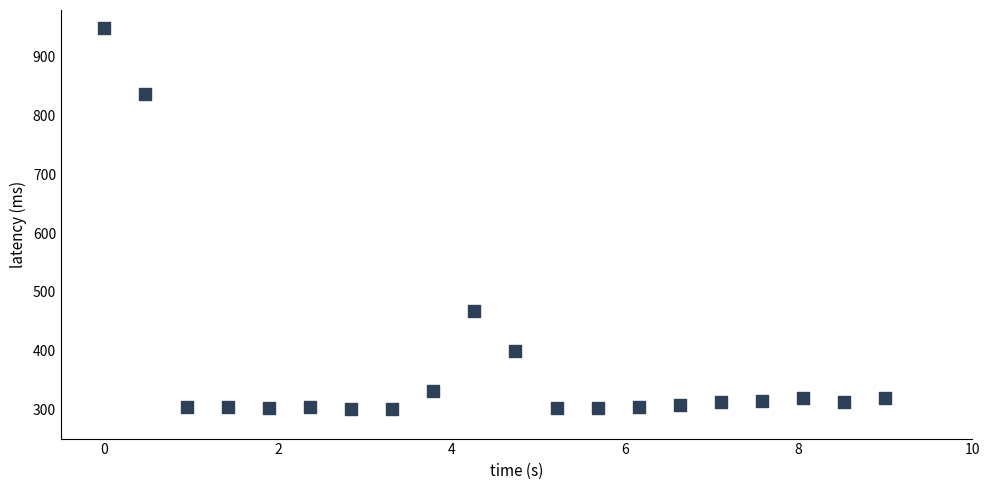

What is the range of X values (max minus min)?

9.0